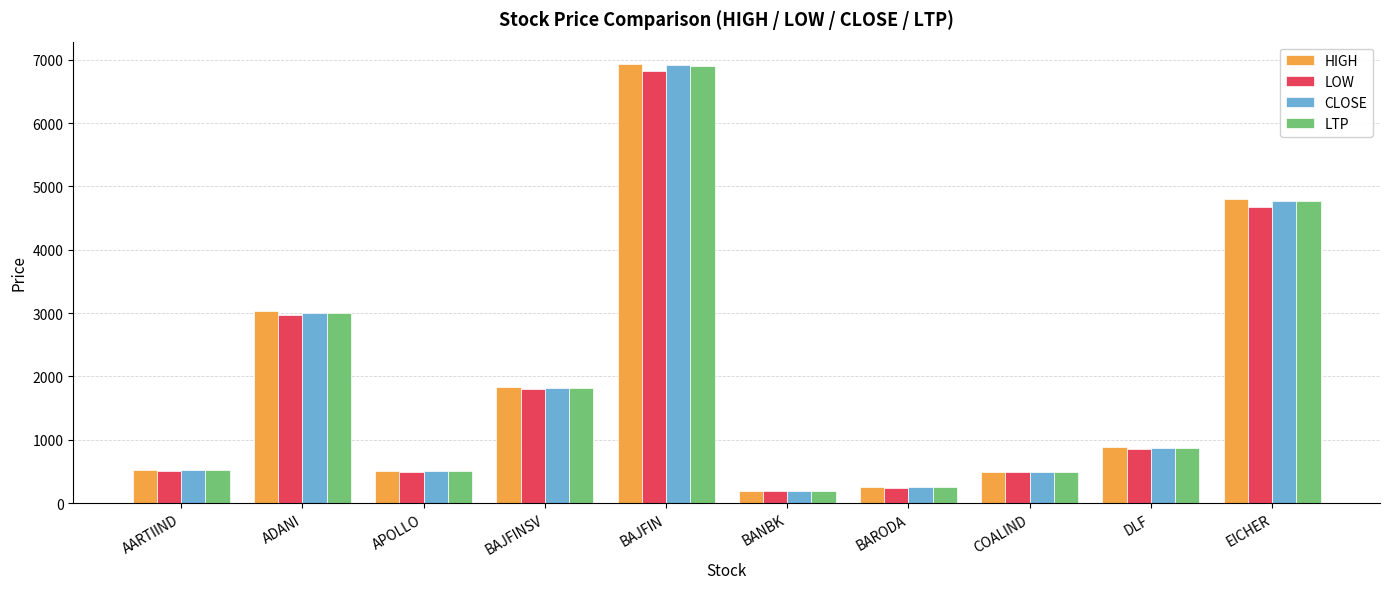

What are all the series names shown in the legend?

HIGH, LOW, CLOSE, LTP